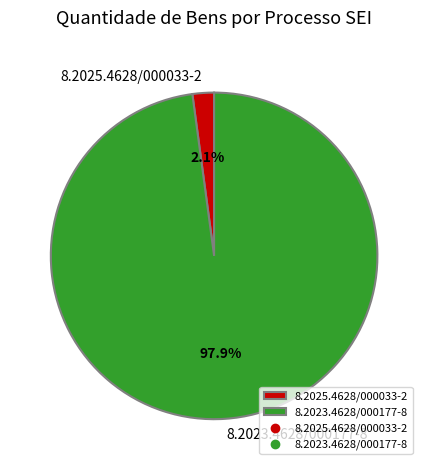

Which has a higher value, 8.2023.4628/000177-8 or 8.2025.4628/000033-2?

8.2023.4628/000177-8